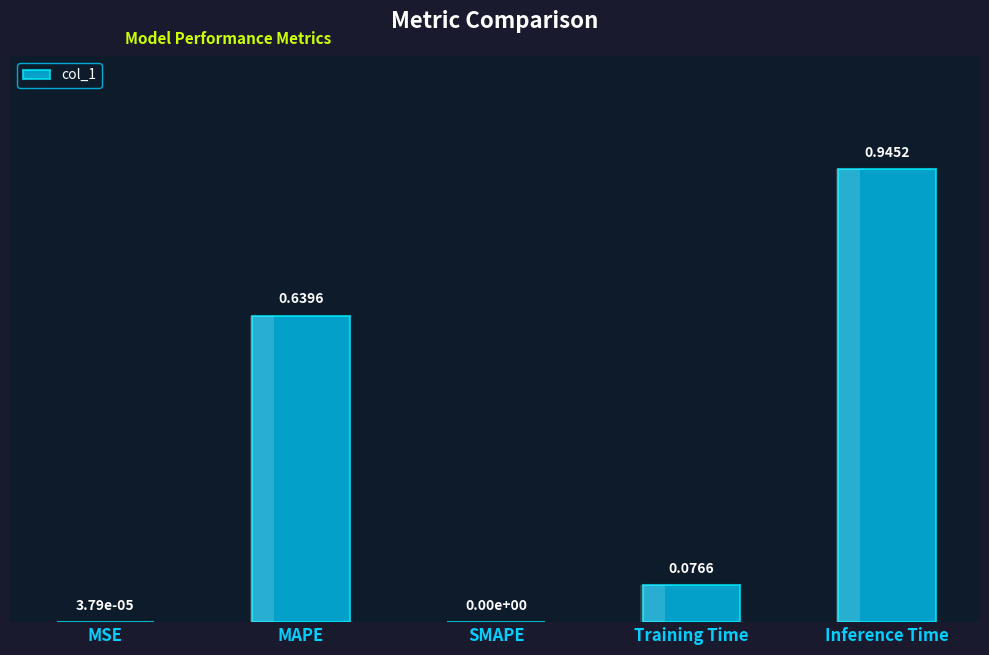

The chart shows a value of 0.0 at MSE. True or false?

False